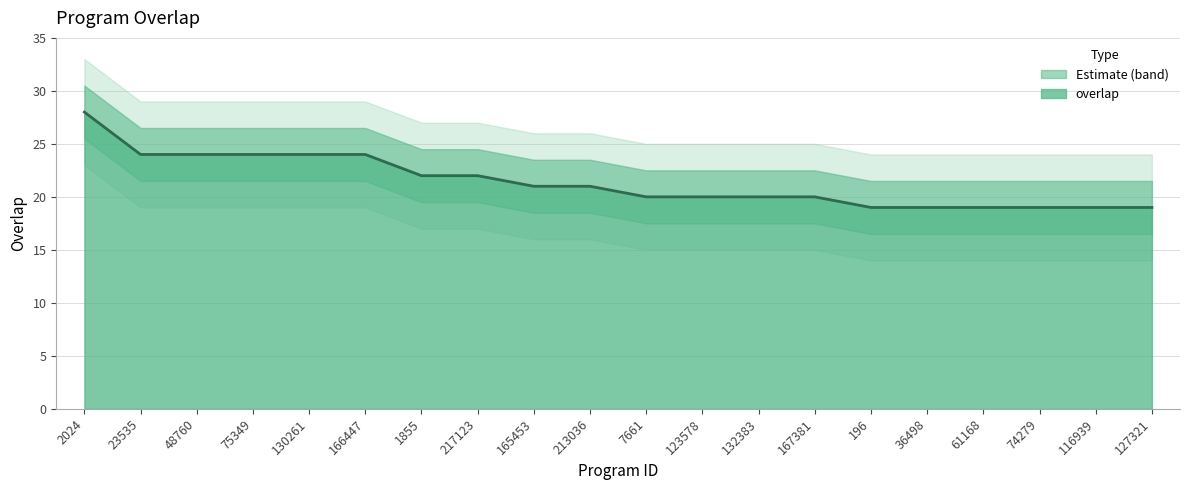

Where does the data first go above 21?

2024